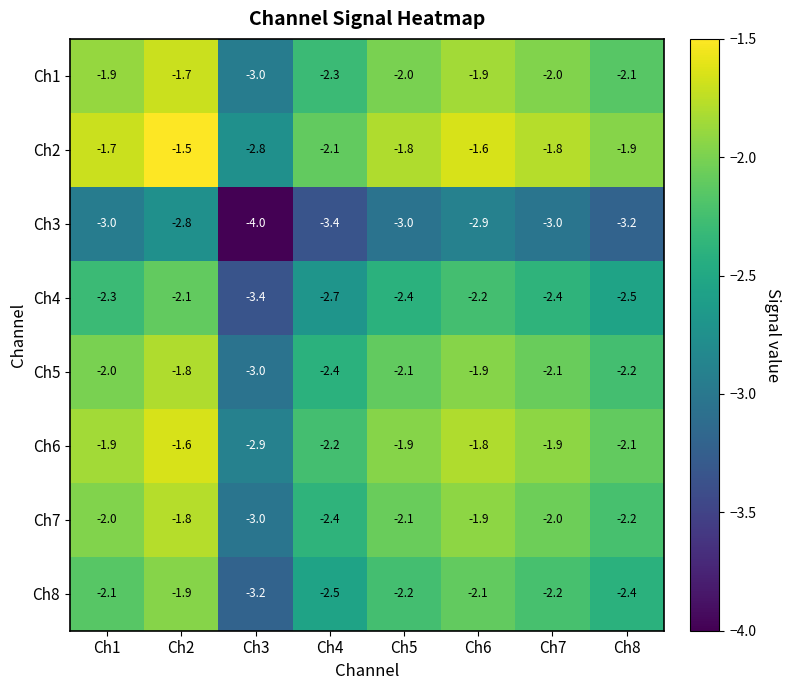

What is the sum of the Ch5 values at Ch6 and Ch1?

-3.9